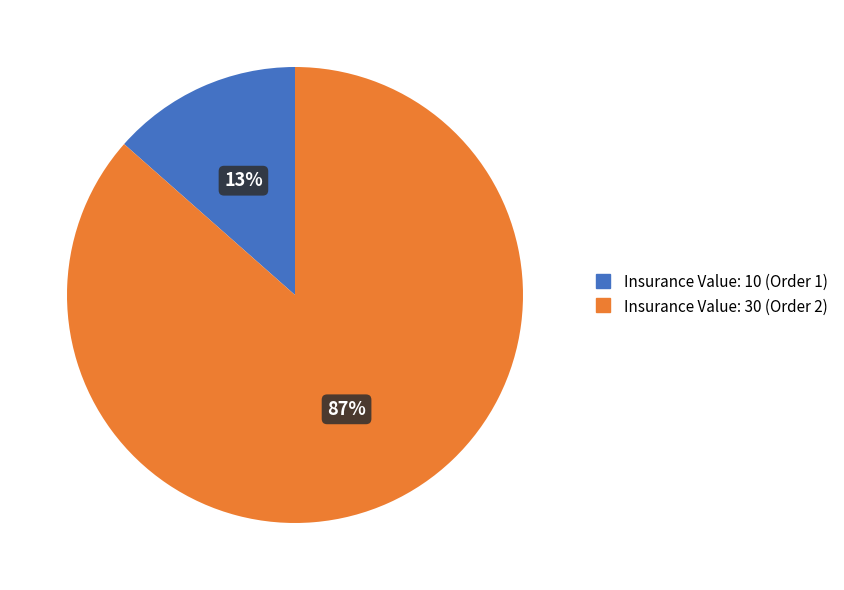

Between Insurance Value: 10 (Order 1) and Insurance Value: 30 (Order 2), which is larger?

Insurance Value: 30 (Order 2)